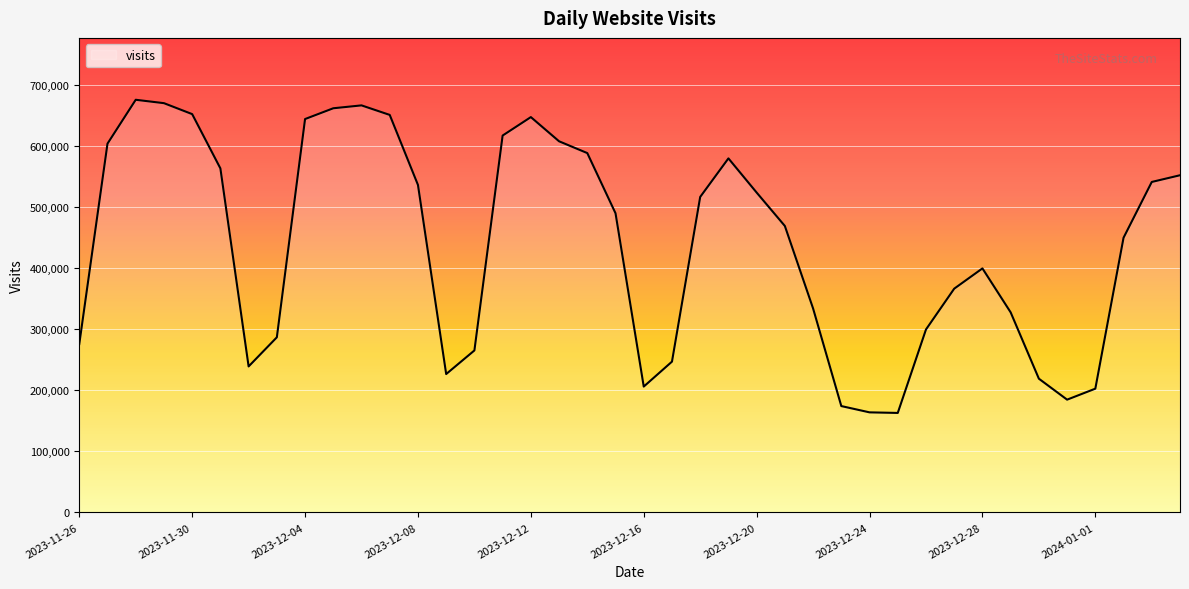

True or false: the data has more than 0 interior local peaks.

True